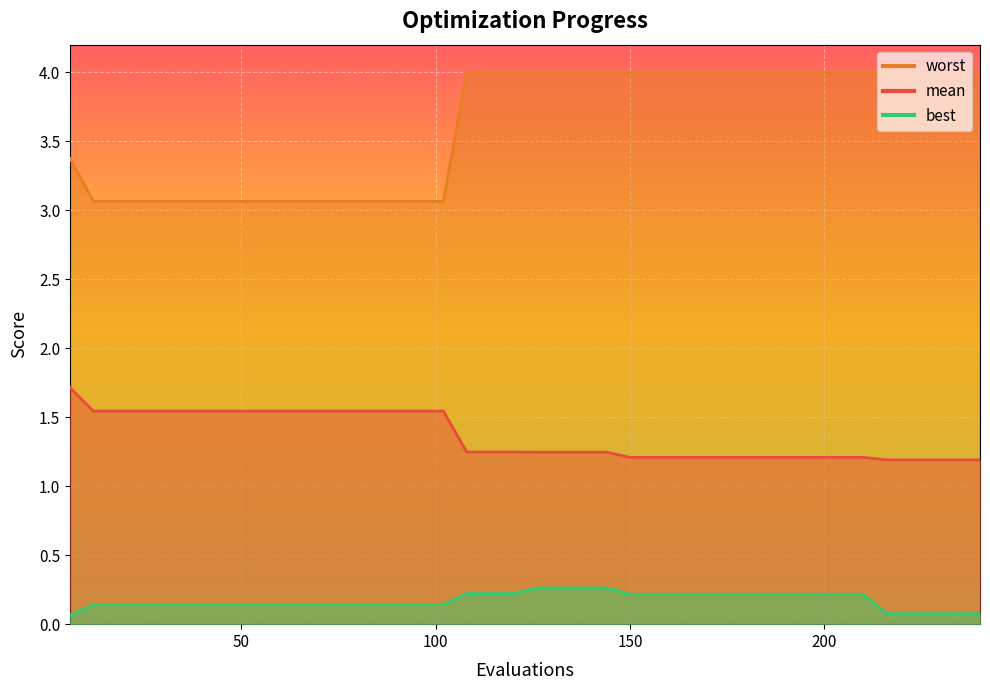

At which category does the chart reach its minimum across all series?

6